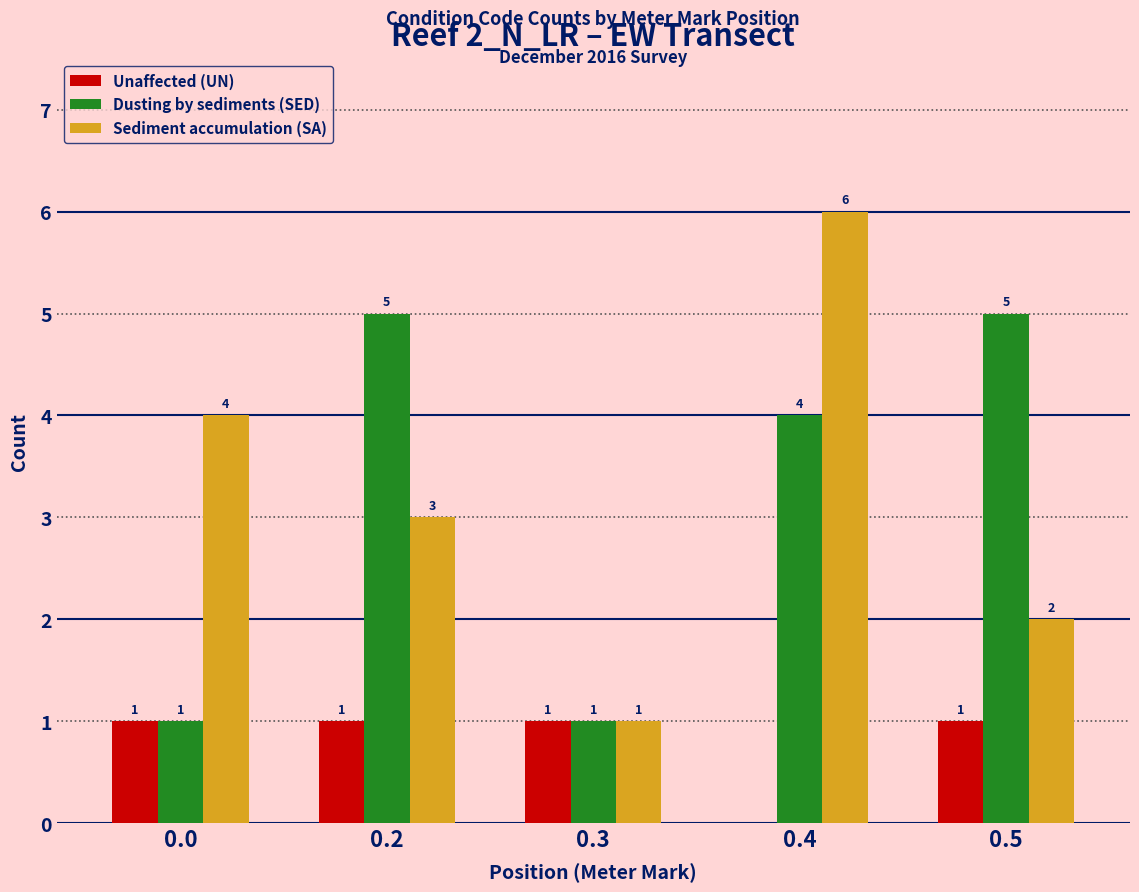

What is the total value across all series at 0.3?

3